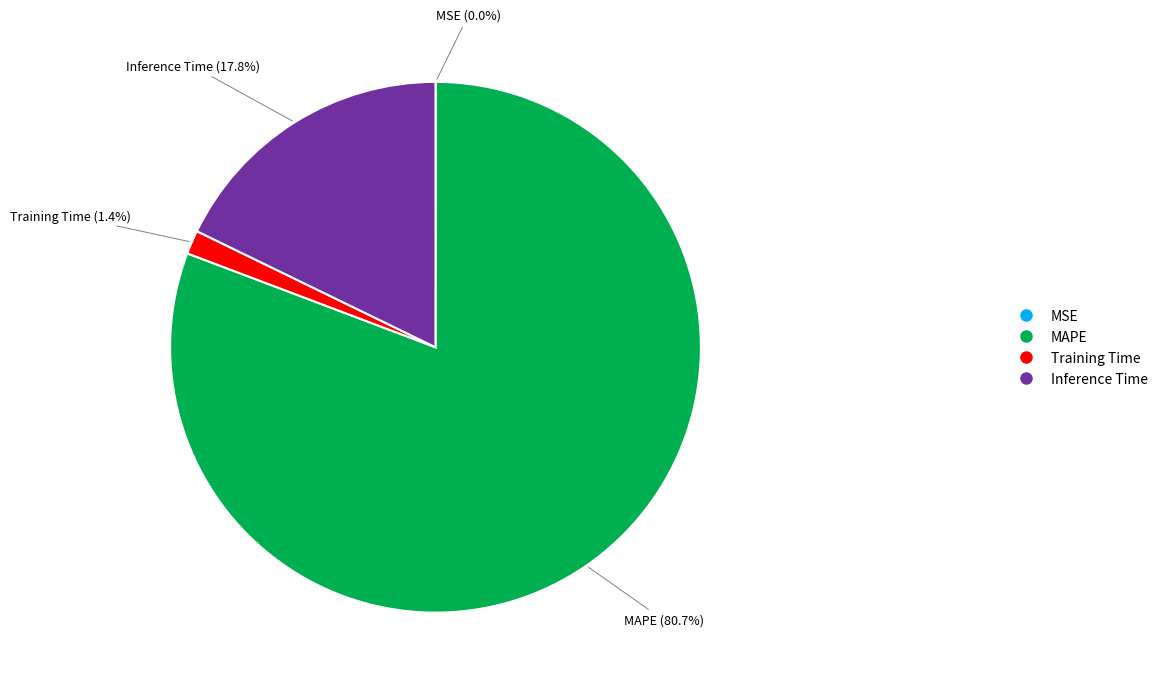

How much of the chart is everything except Training Time?

98.6%